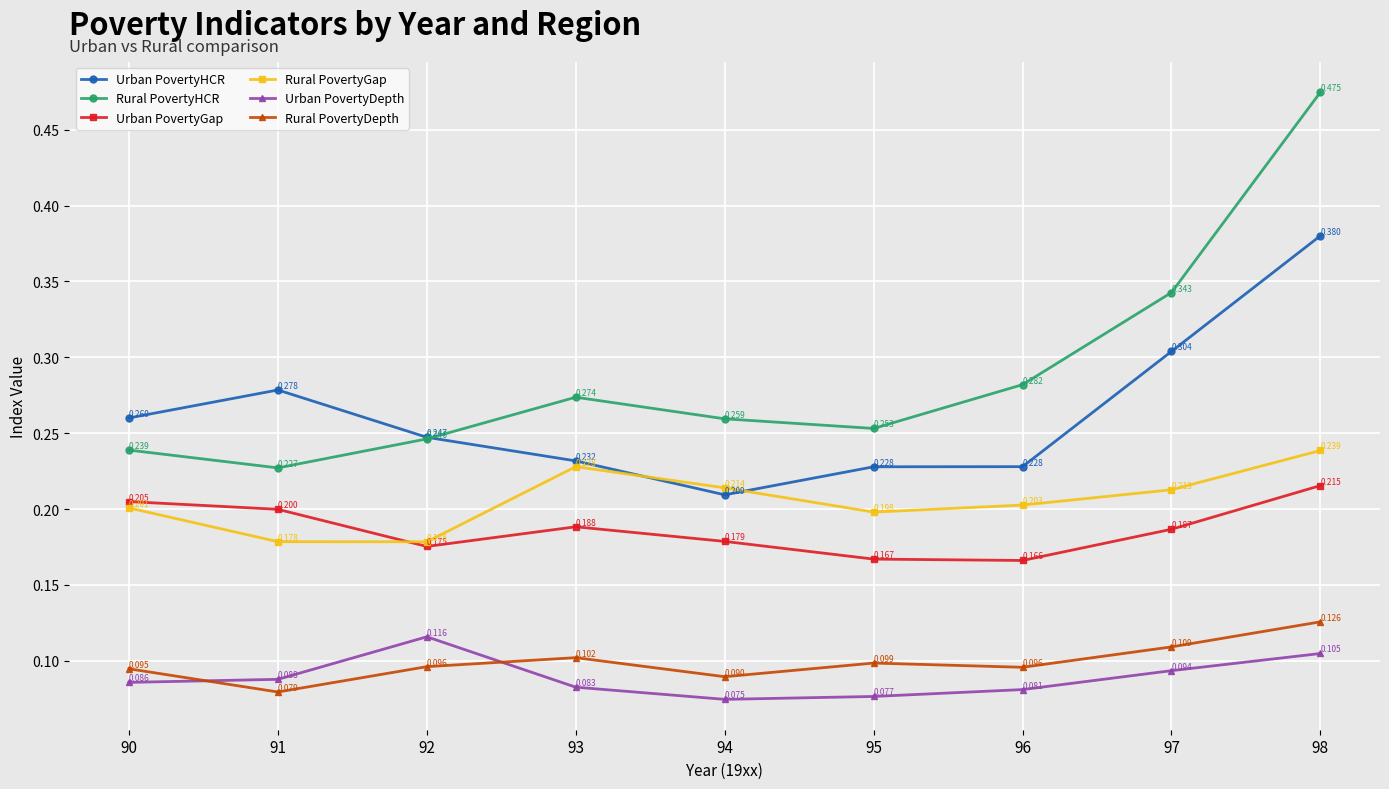

What is the total value across all series at 94?

1.0